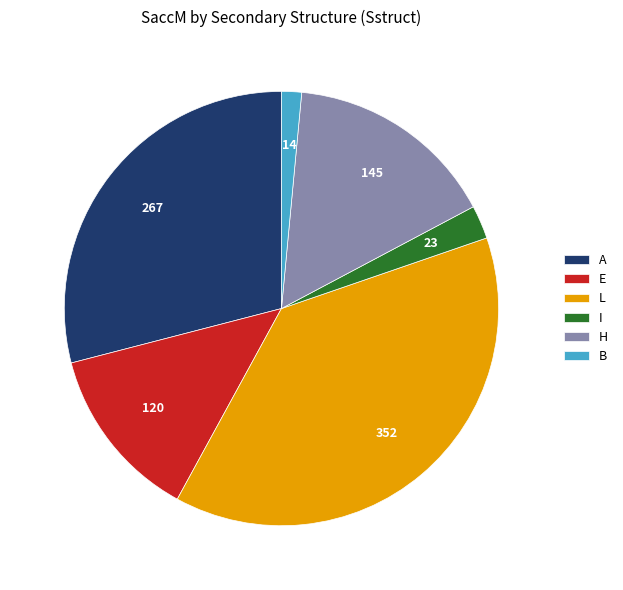

How many slices are in this pie chart?

6